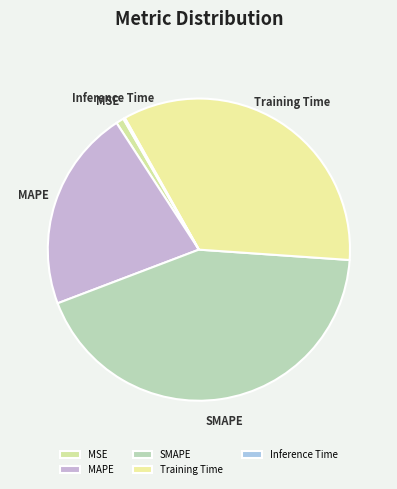

Is there any slice that represents more than half of the pie?

No